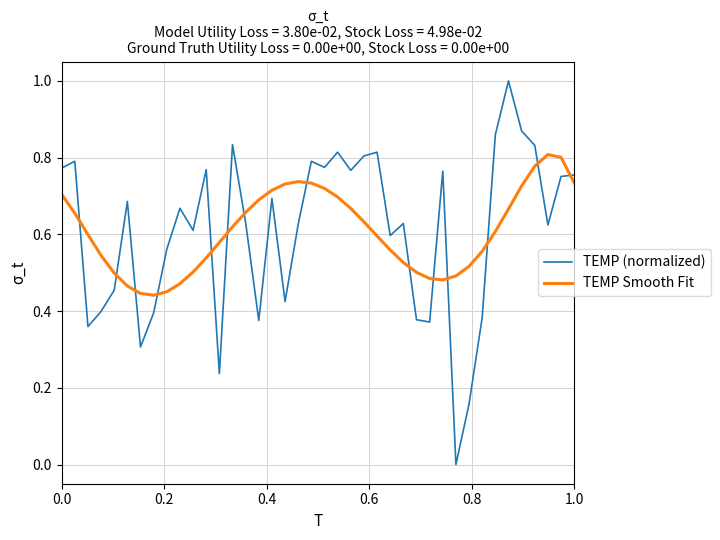

Which series has the largest range (max minus min)?

TEMP (normalized)